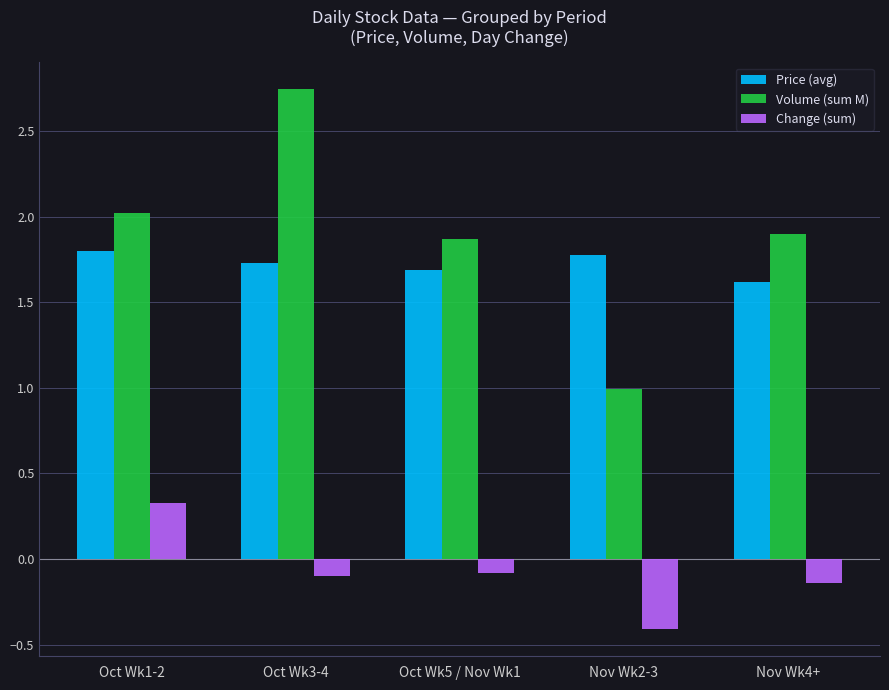

Are the bars horizontal?

No